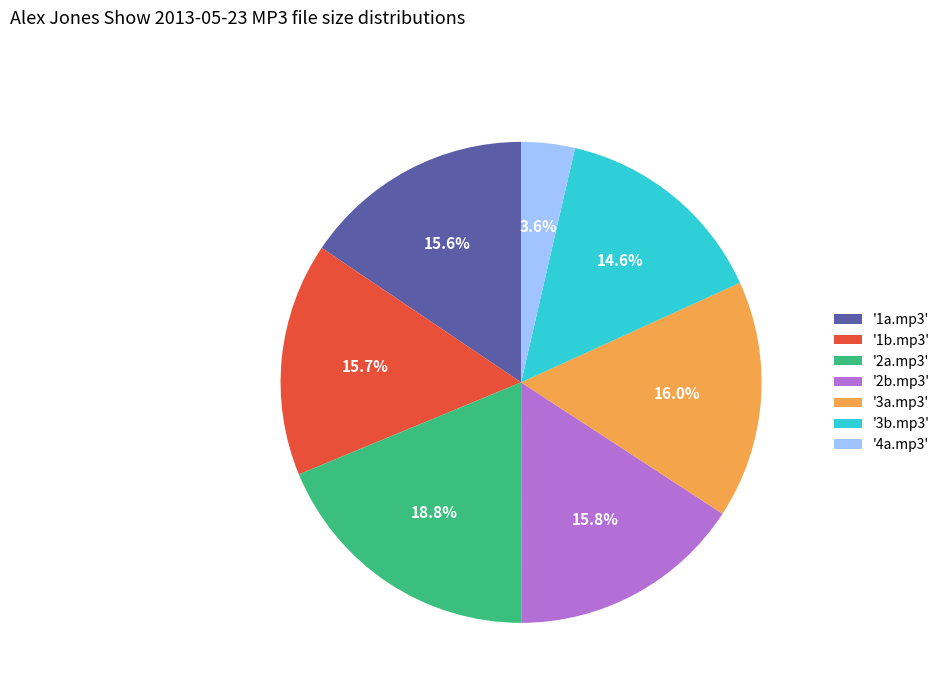

Is there a majority slice in this chart?

No